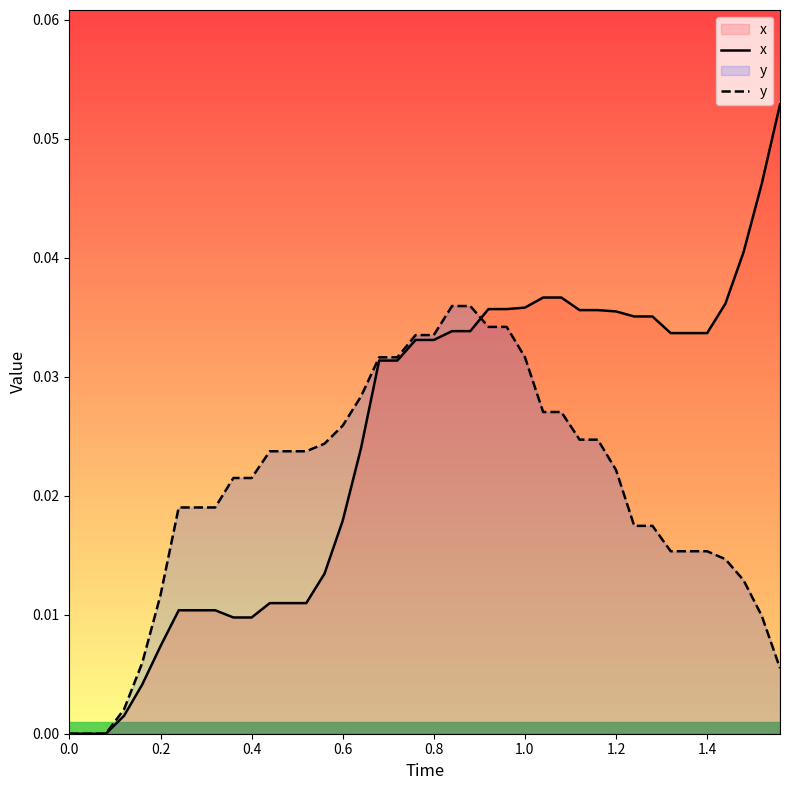

True or false: x has more than 0 points higher than both neighbors.

False